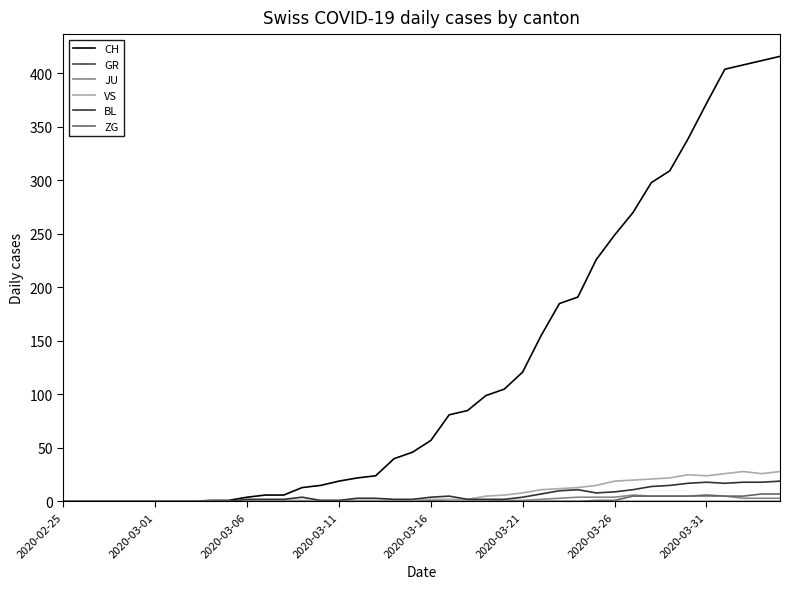

How many lines are shown in the chart?

6